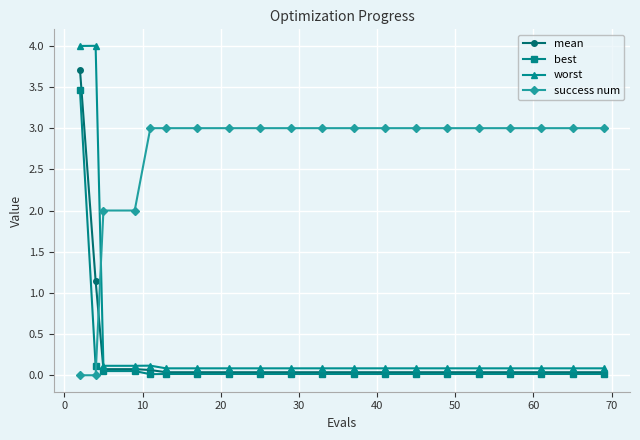

What is the greatest value displayed?

4.0